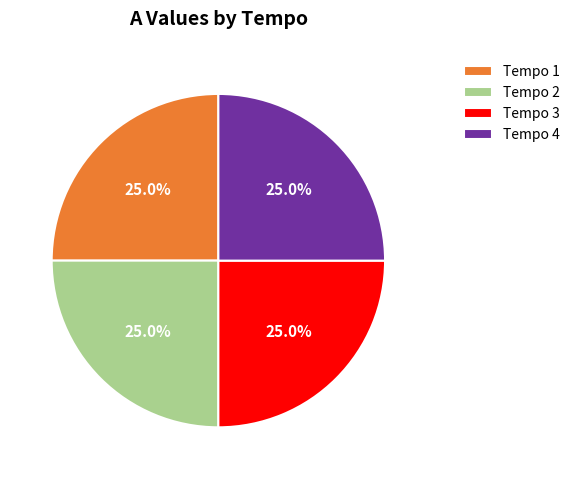

Is there a majority slice in this chart?

No